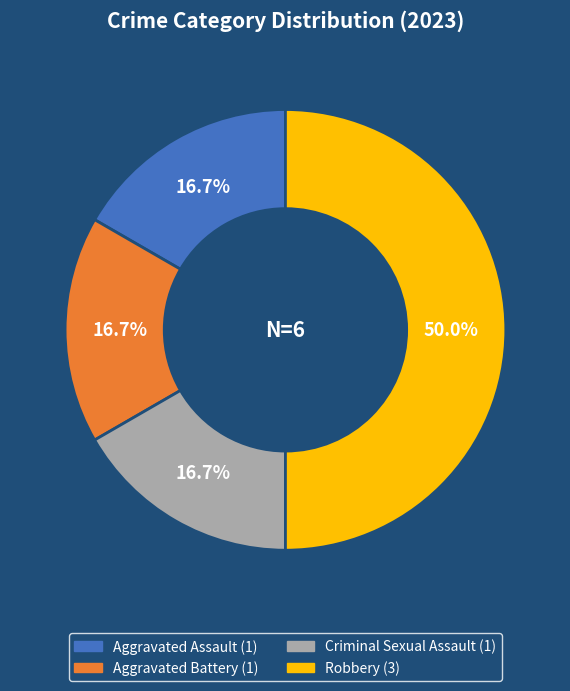

Does Criminal Sexual Assault represent more than half of the total?

No